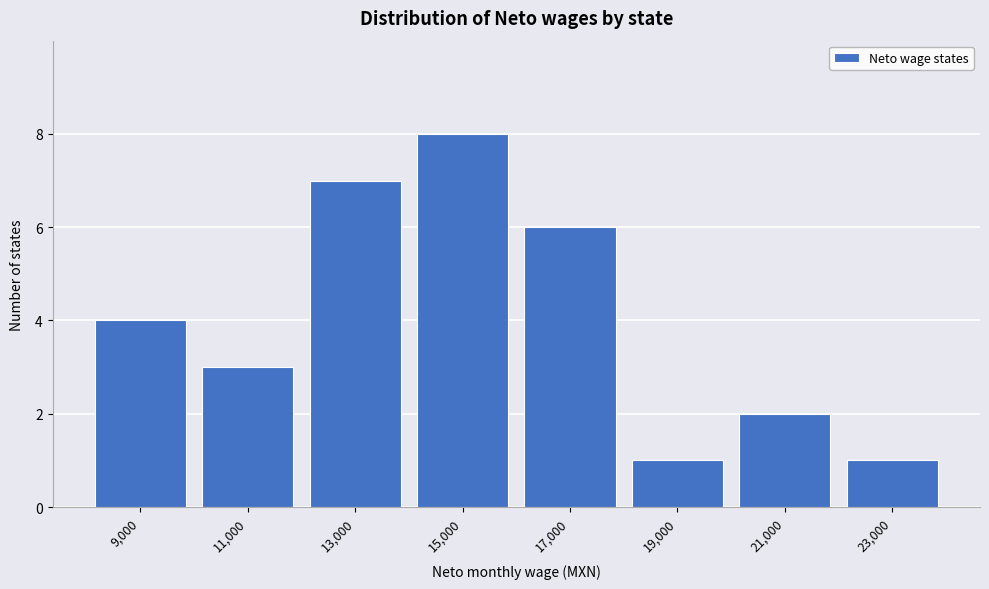

Reading left to right, what are all the values shown in this chart?

9,000=4	11,000=3	13,000=7	15,000=8	17,000=6	19,000=1	21,000=2	23,000=1